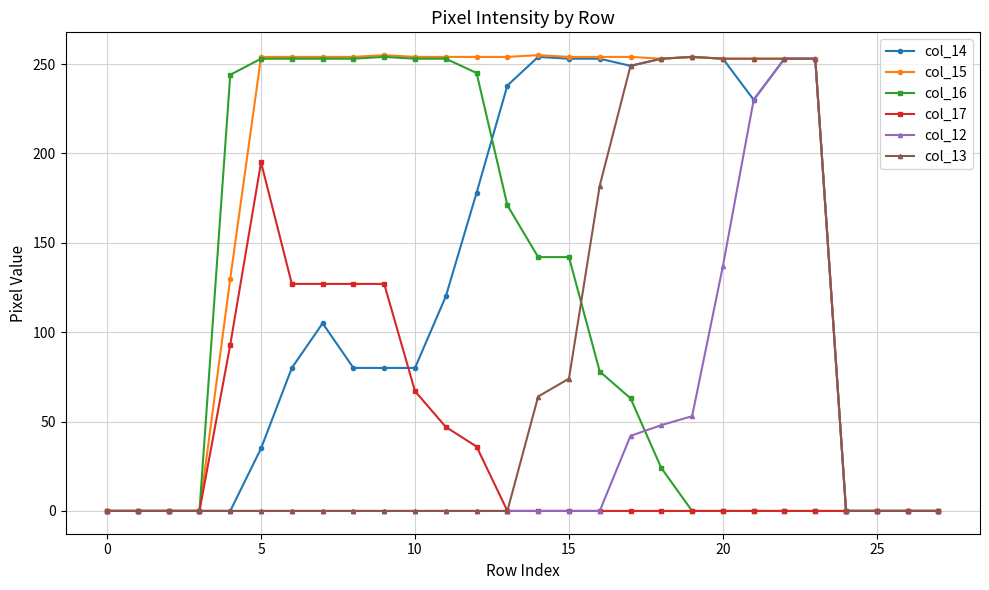

What are all the series names shown in the legend?

col_14, col_15, col_16, col_17, col_12, col_13